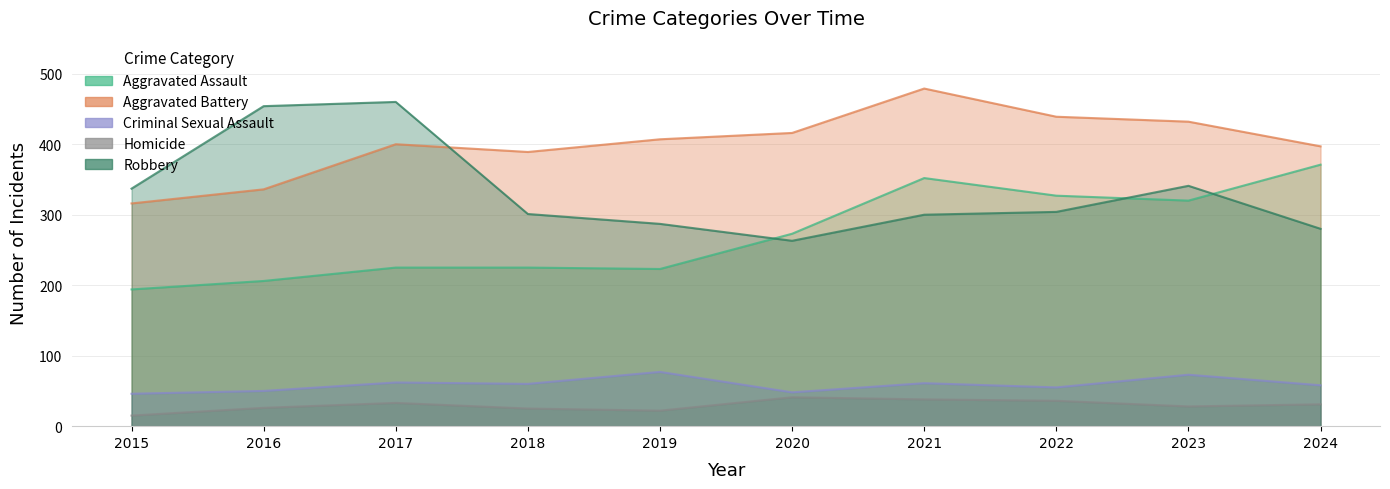

What is the difference between the maximum and minimum values in the Homicide series?

26